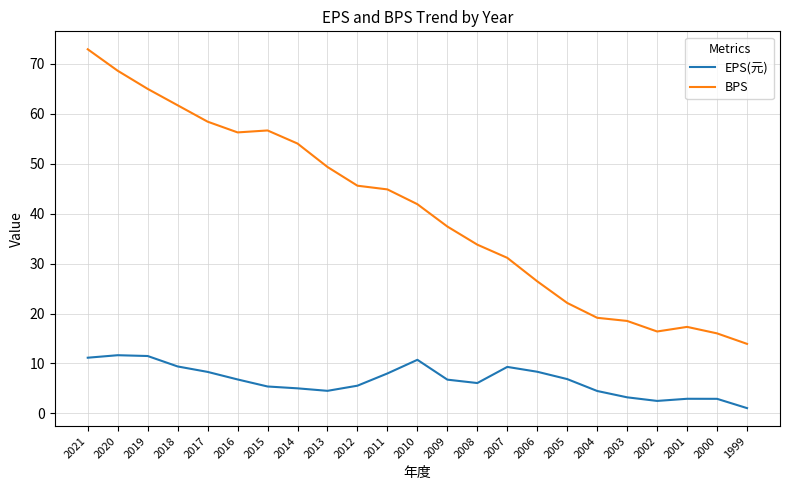

Is it true that BPS equals 37.4 at 2009?

True